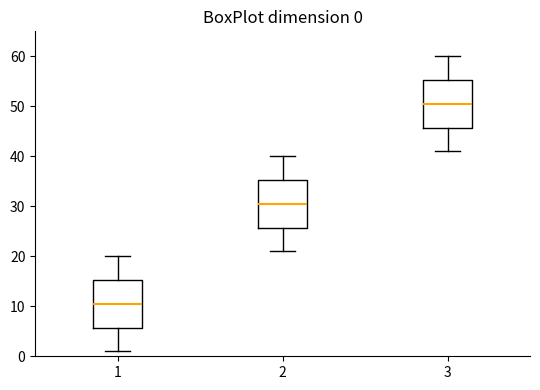

Which box has the highest median line?

3